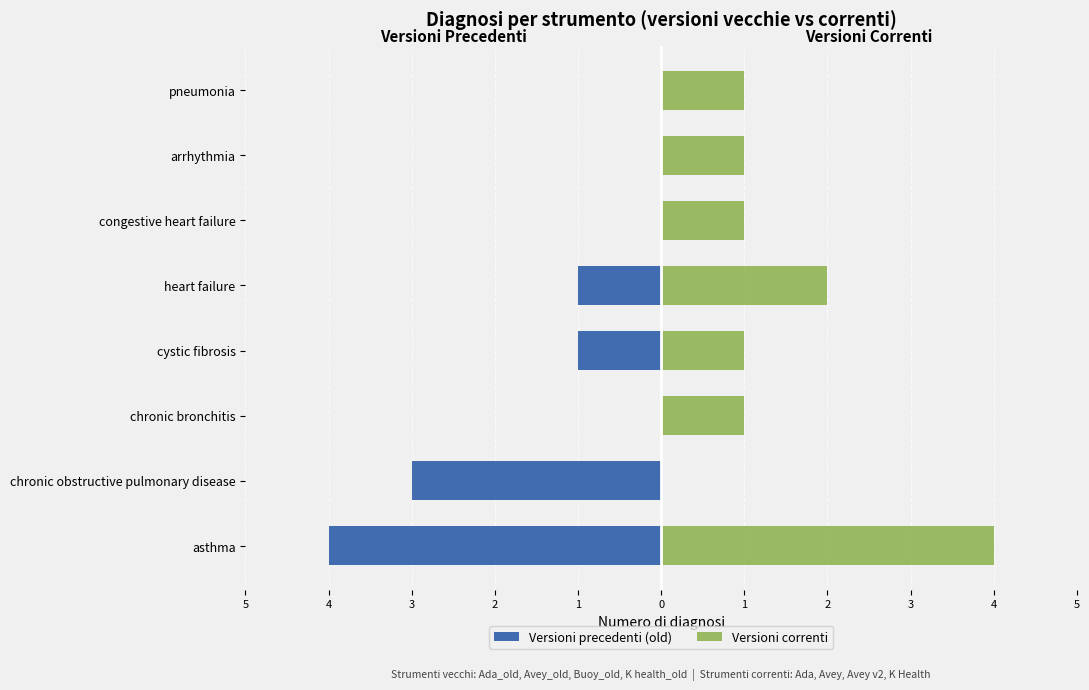

Reading right to left, list all the values displayed in this chart.

Versioni precedenti (old): 0	0	0	-1	-1	0	-3	-4
Versioni correnti: 1	1	1	2	1	1	0	4